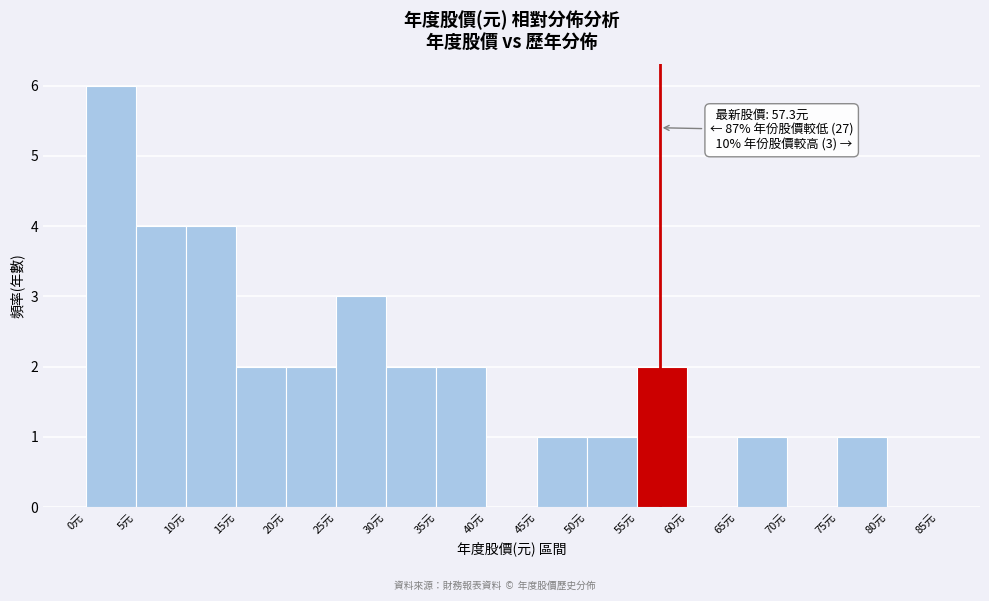

Over which range of the x-axis is the bar tallest?

0 to 5